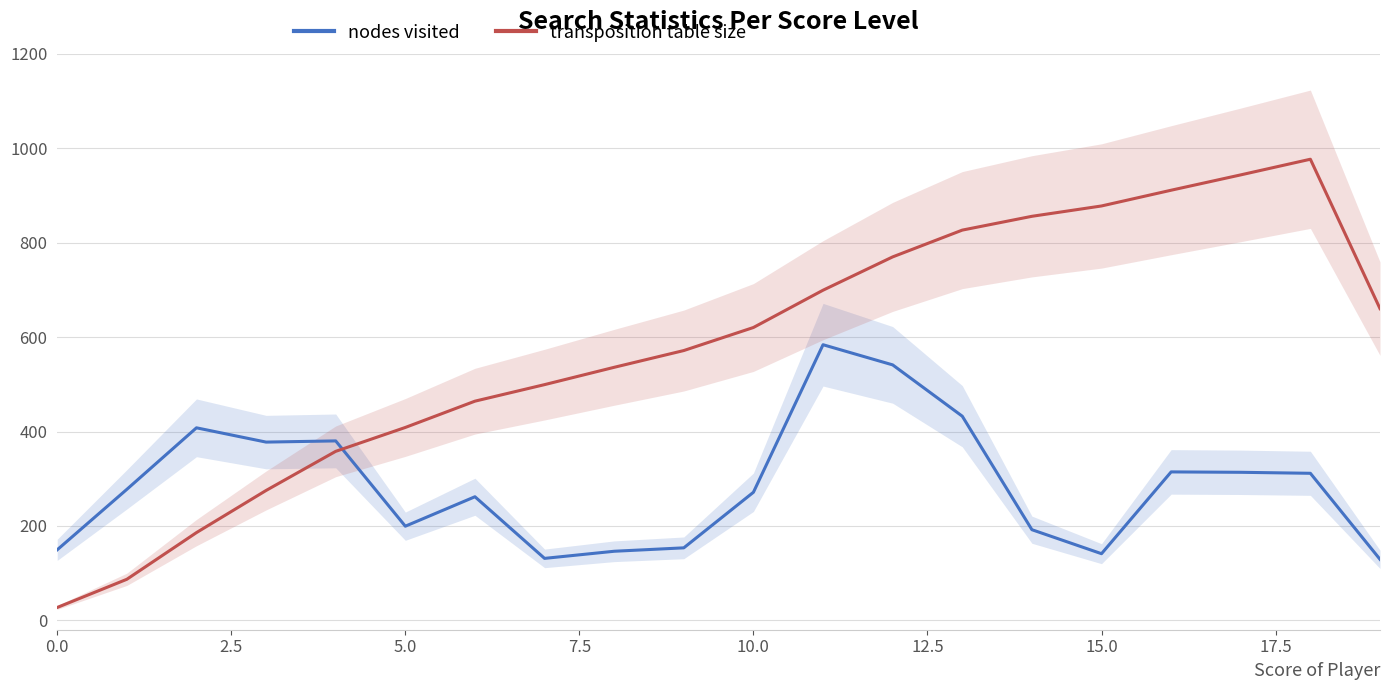

What is the value of the nodes visited point at the 13th from the left?

541.2